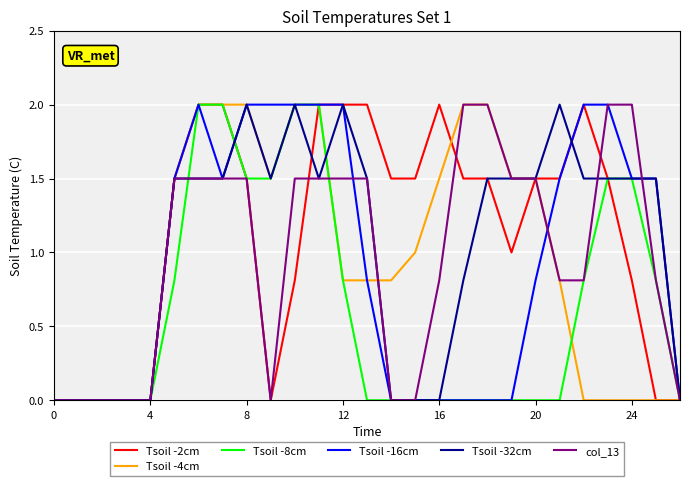

How many intersections are there between Tsoil -2cm and Tsoil -32cm?

3